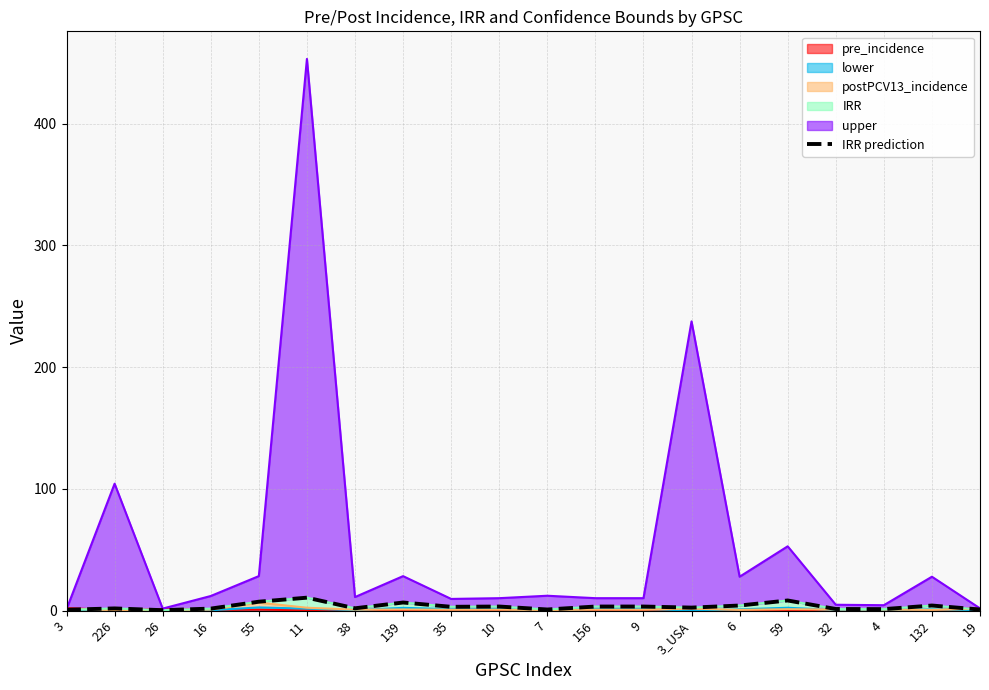

Reading right to left, extract all data points from this chart.

19=0.8	132=4.1	4=1.2	32=1.3	59=8.3	6=4.1	3_USA=2.4	9=3.3	156=3.3	7=0.9	10=3.3	35=3.1	139=6.6	38=1.9	11=10.6	55=7.3	16=1.6	26=0.3	226=1.8	3=0.7